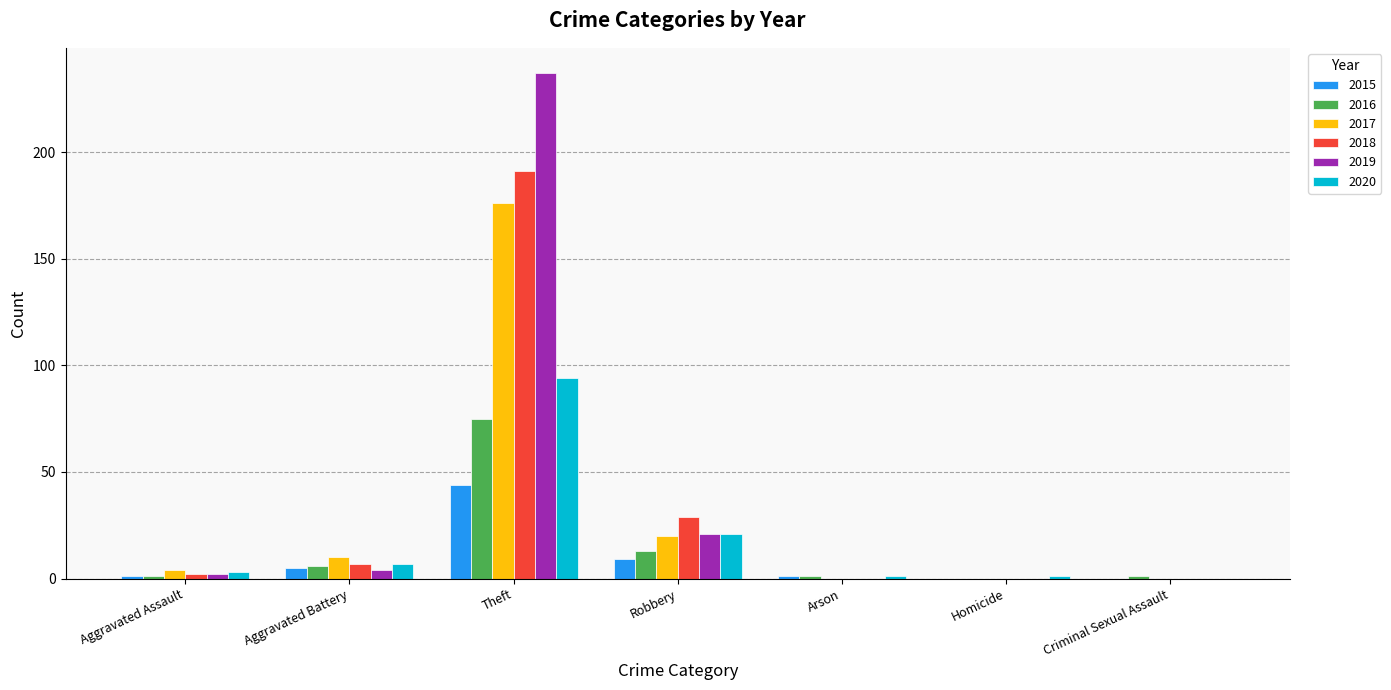

Reading right to left, extract all data points from this chart.

2015: Criminal Sexual Assault=0	Homicide=0	Arson=1	Robbery=9	Theft=44	Aggravated Battery=5	Aggravated Assault=1
2016: Criminal Sexual Assault=1	Homicide=0	Arson=1	Robbery=13	Theft=75	Aggravated Battery=6	Aggravated Assault=1
2017: Criminal Sexual Assault=0	Homicide=0	Arson=0	Robbery=20	Theft=176	Aggravated Battery=10	Aggravated Assault=4
2018: Criminal Sexual Assault=0	Homicide=0	Arson=0	Robbery=29	Theft=191	Aggravated Battery=7	Aggravated Assault=2
2019: Criminal Sexual Assault=0	Homicide=0	Arson=0	Robbery=21	Theft=237	Aggravated Battery=4	Aggravated Assault=2
2020: Criminal Sexual Assault=0	Homicide=1	Arson=1	Robbery=21	Theft=94	Aggravated Battery=7	Aggravated Assault=3